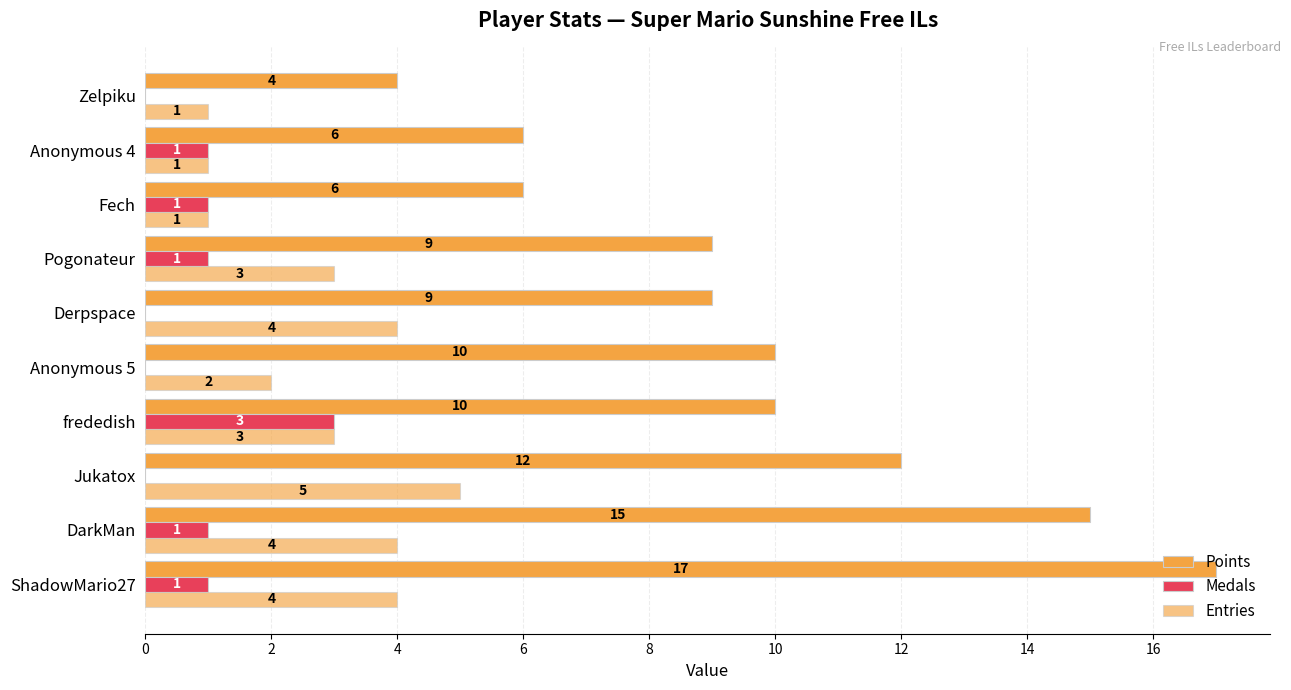

How many distinct data groups are displayed?

3